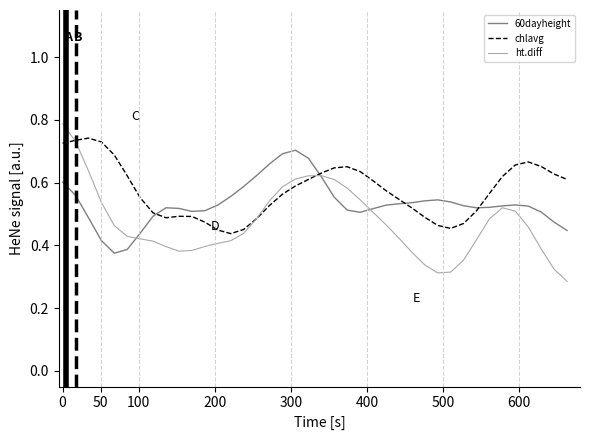

How many lines are shown in the chart?

3